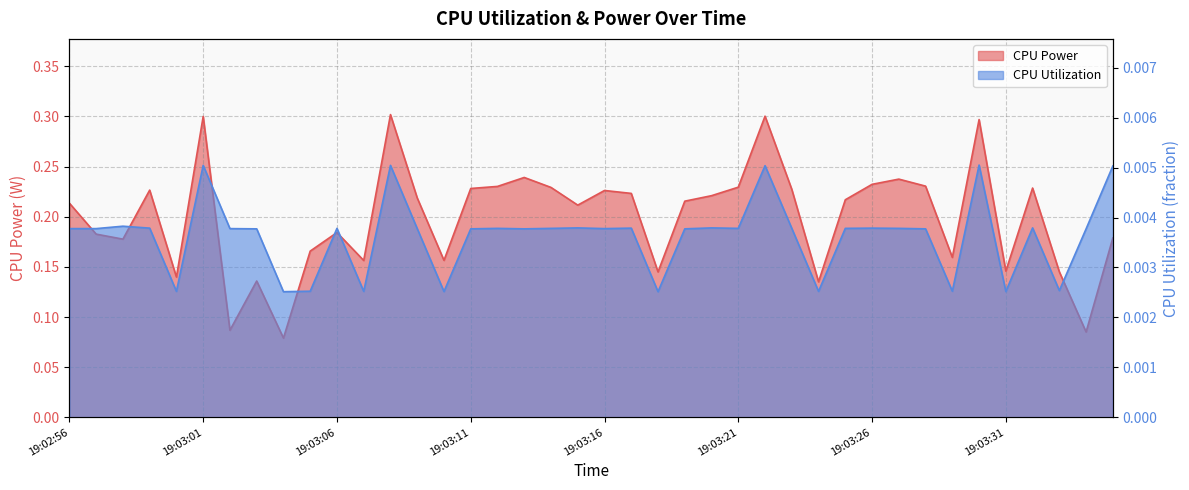

In CPU Utilization, how many points are lower than both neighbors (excluding endpoints)?

12